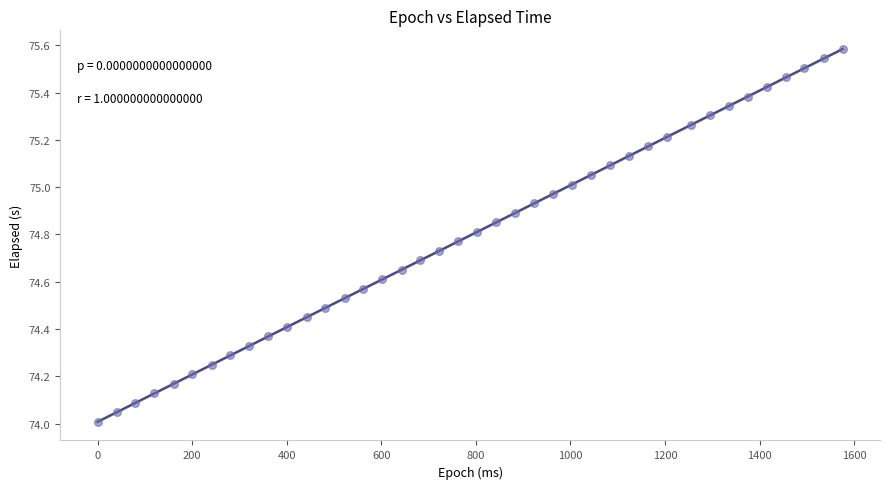

What is the range of X values (max minus min)?

1576.0